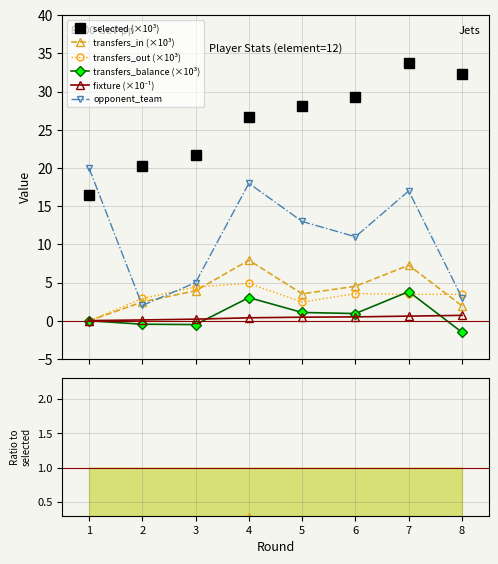

Between 2 and 8, which series saw the biggest shift?

selected